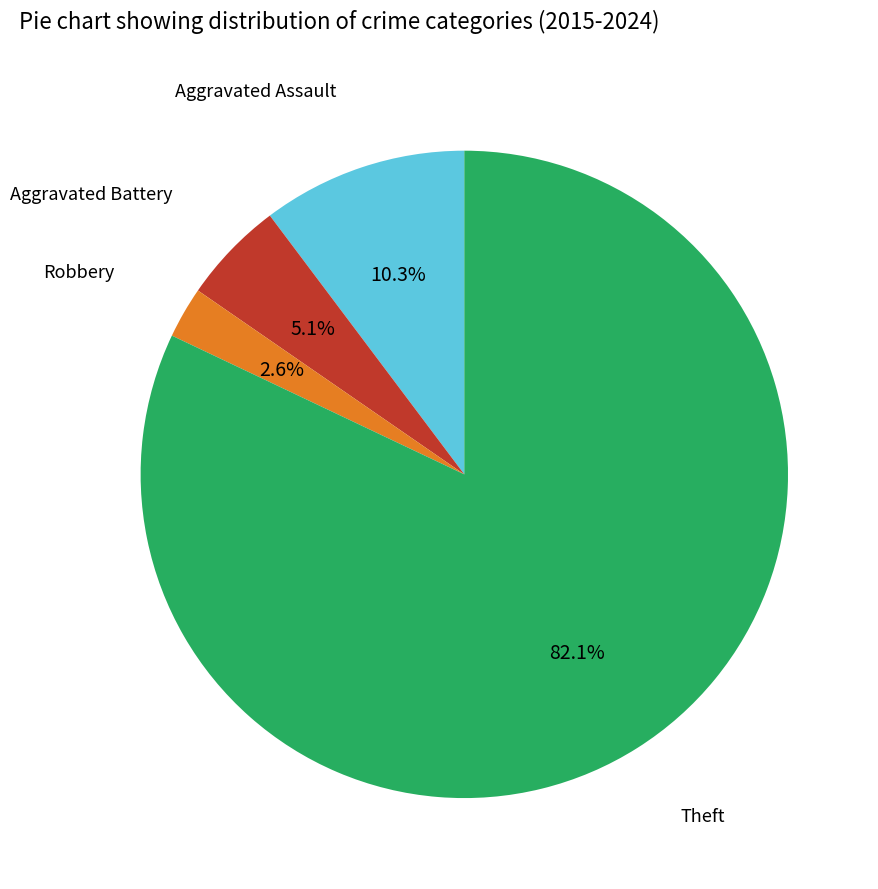

Is there any slice that represents more than half of the pie?

Yes